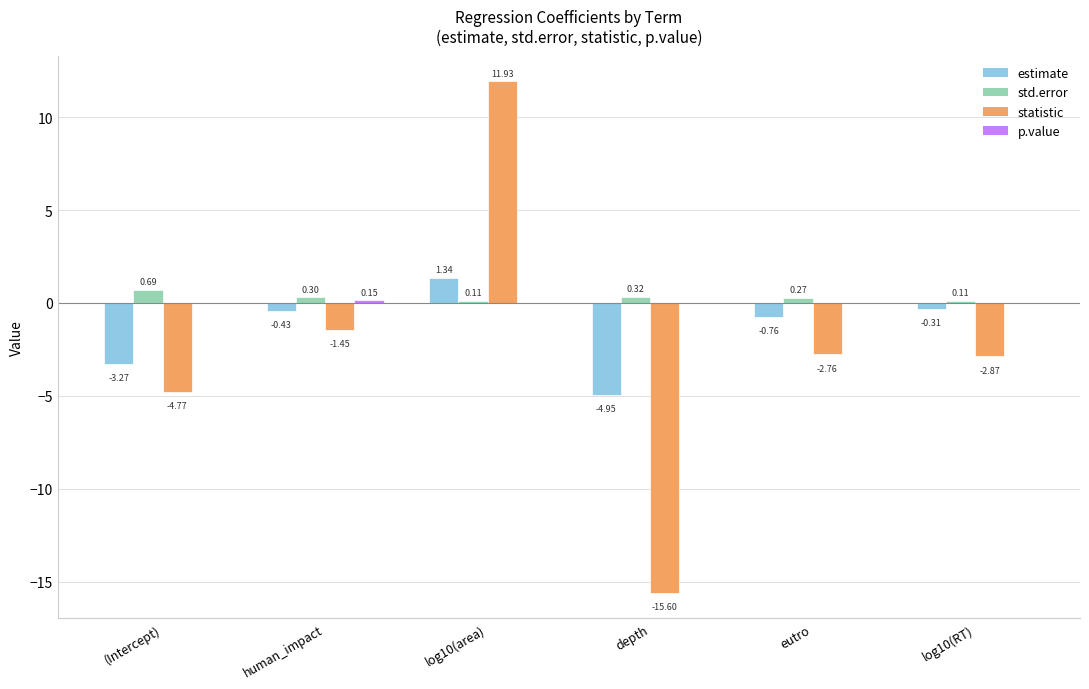

Is the value of std.error at depth greater than the value of estimate at depth?

Yes